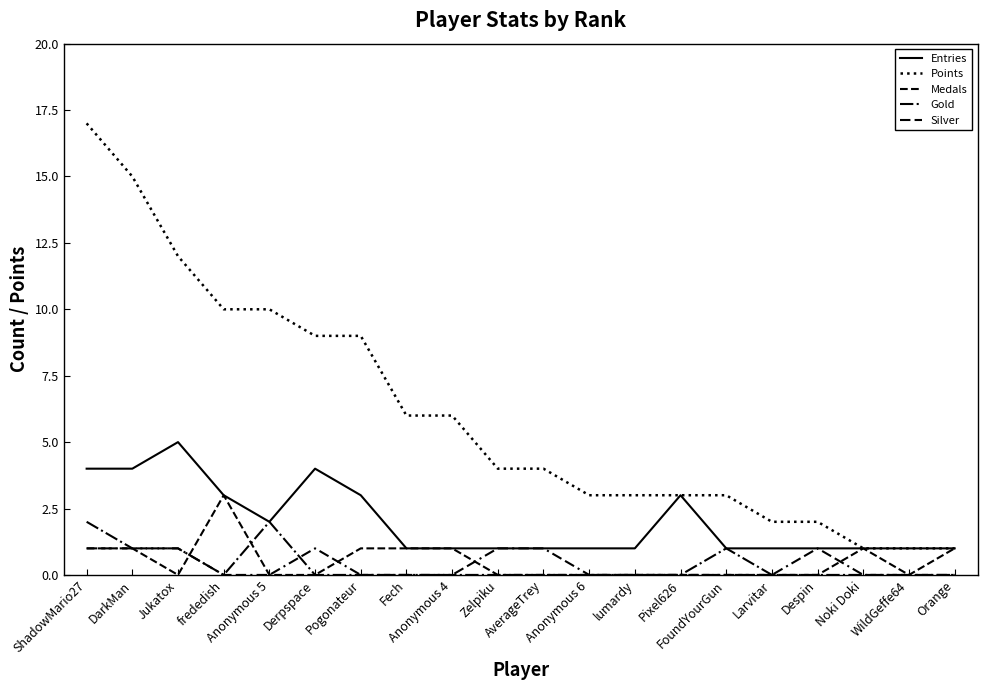

At how many categories does at least one series exceed 15?

1